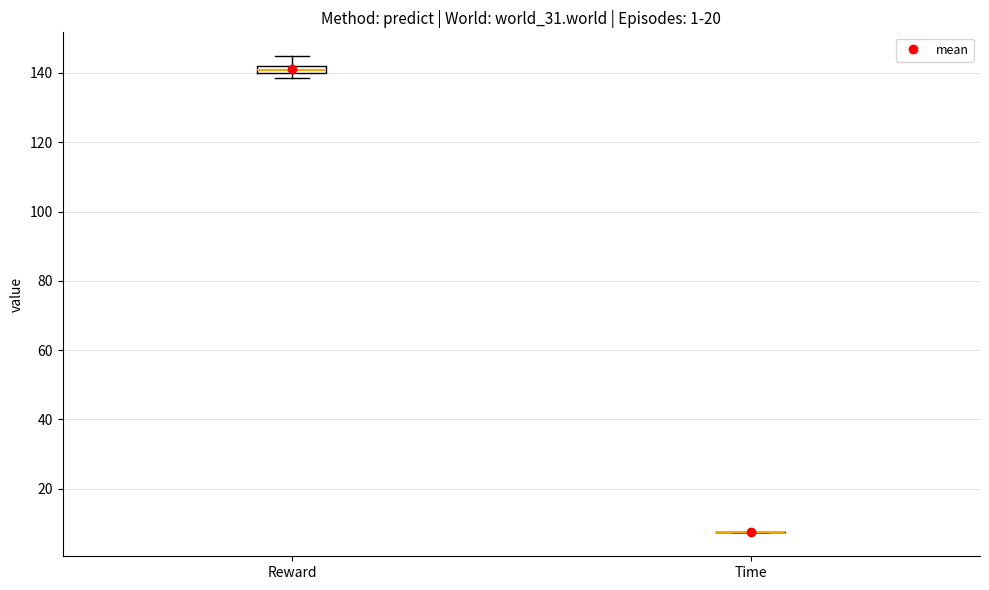

Where is the lower edge of the box for Reward on the y-axis? The values are not printed on the chart, so give them approximately, as read against the axis.

140